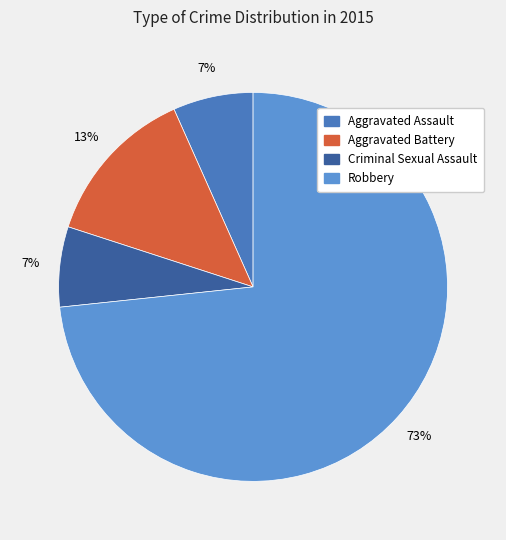

How many slices are in this pie chart?

4